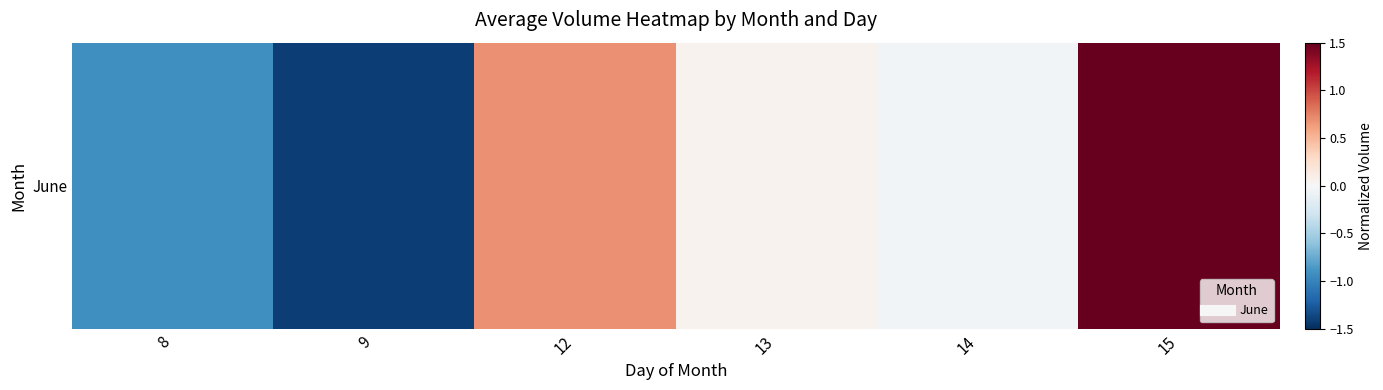

The chart shows a value of -0.0 at 14. True or false?

True